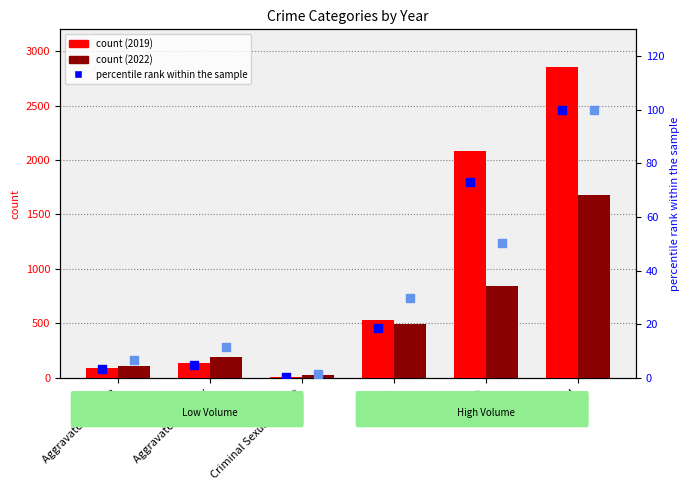

Is the value of 2022 pct rank at Robbery greater than the value of 2019 pct rank at Aggravated Battery?

Yes